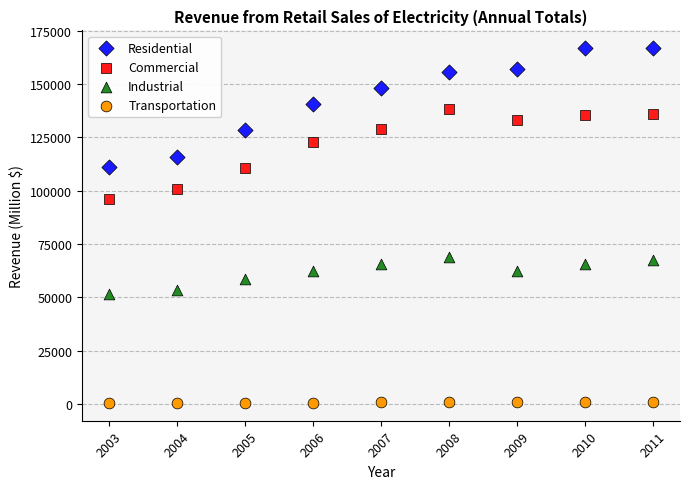

Which series reaches the maximum Y coordinate?

Residential